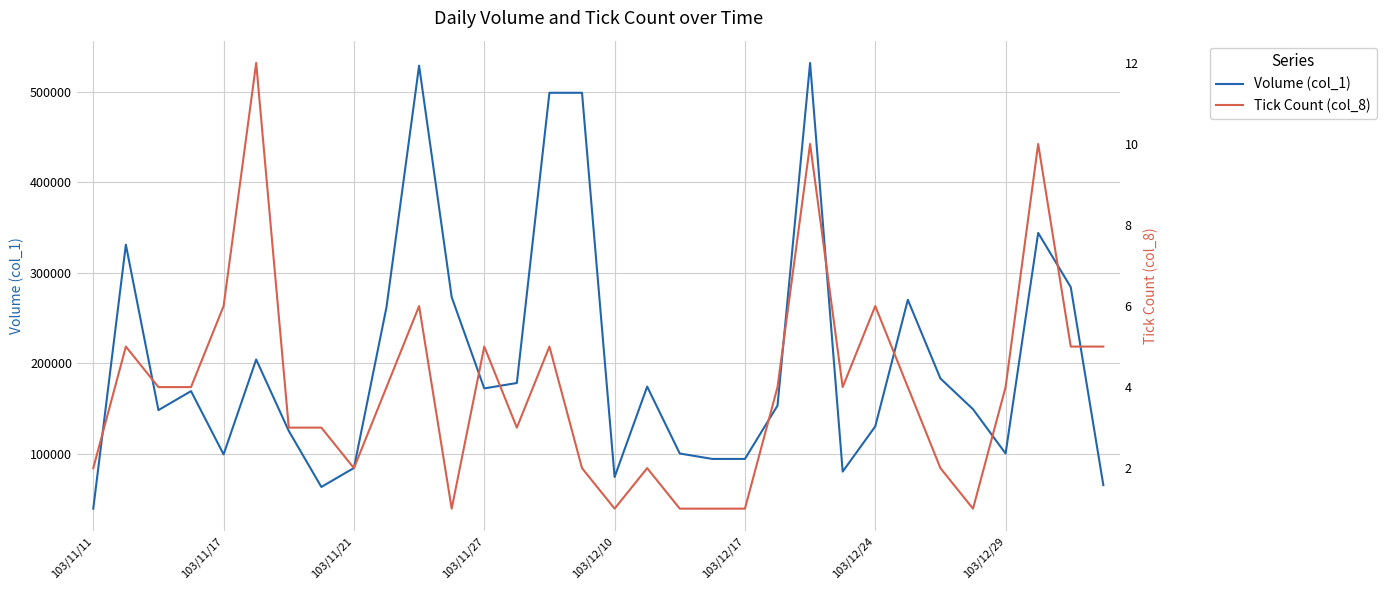

What is the average value of the Volume (col_1) series?

203125